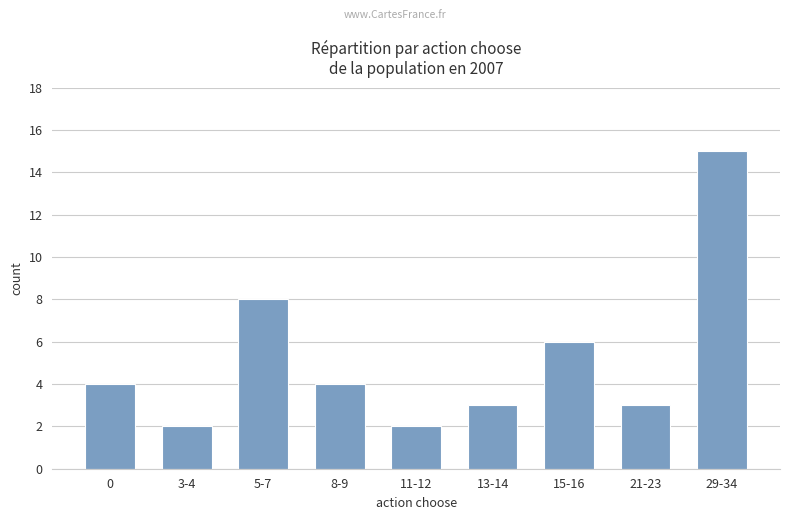

What is the greatest value displayed?

15